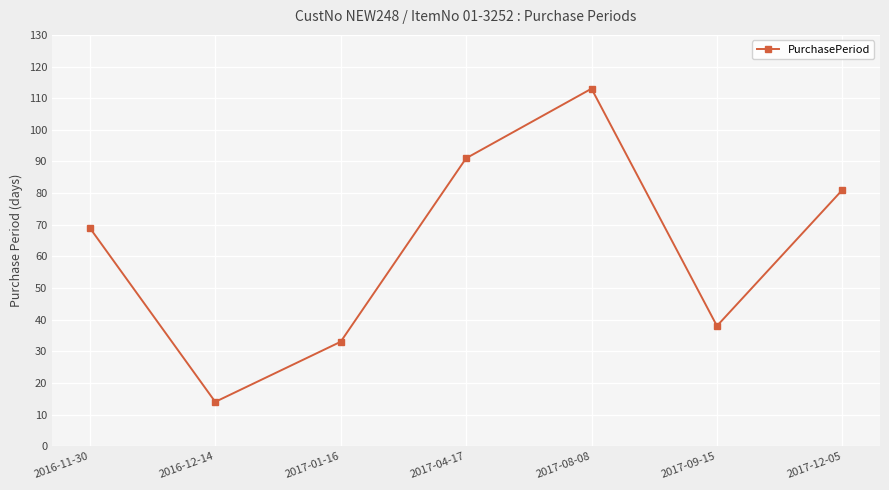

Rank the categories by value from highest to lowest.

2017-08-08, 2017-04-17, 2017-12-05, 2016-11-30, 2017-09-15, 2017-01-16, 2016-12-14